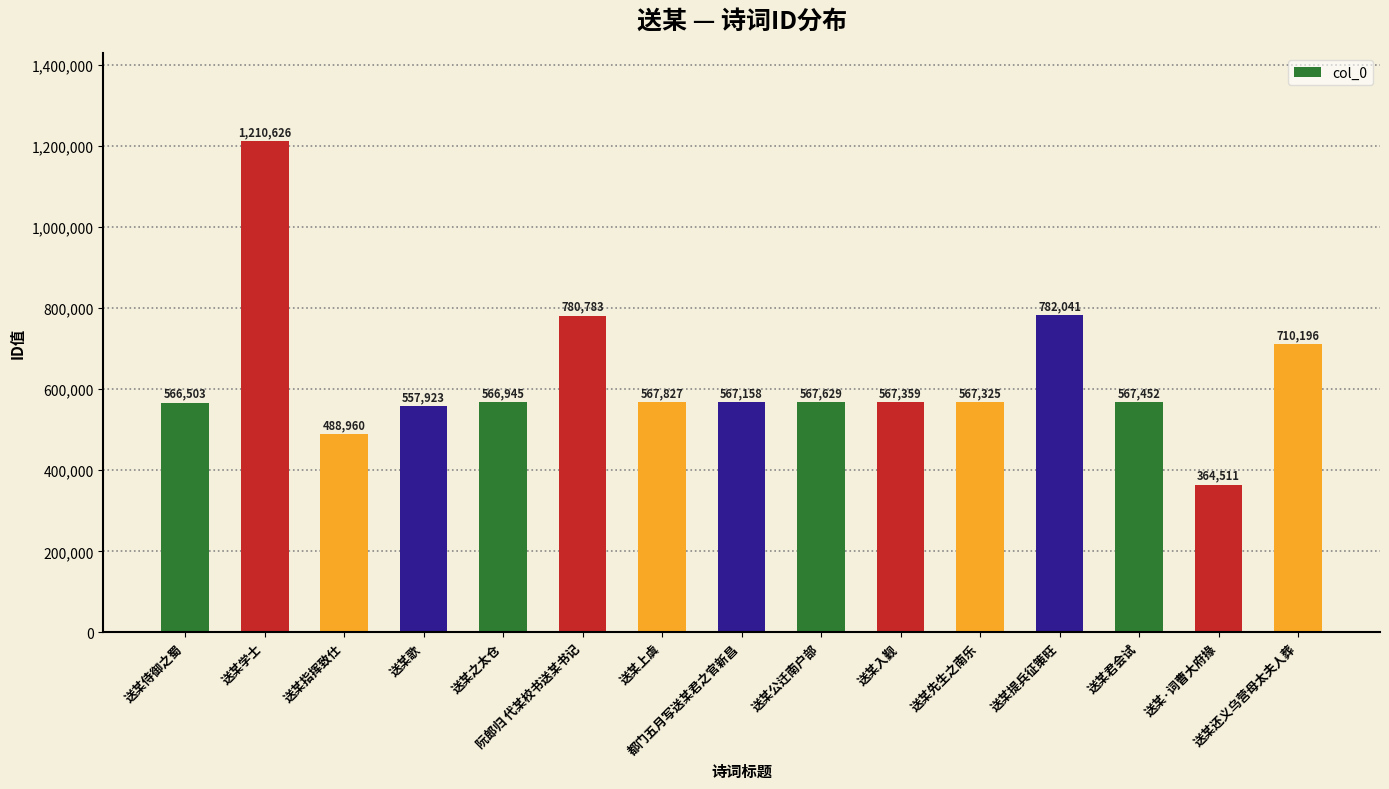

Is it true that the value at 送某·词曹大府掾 is 364511?

True